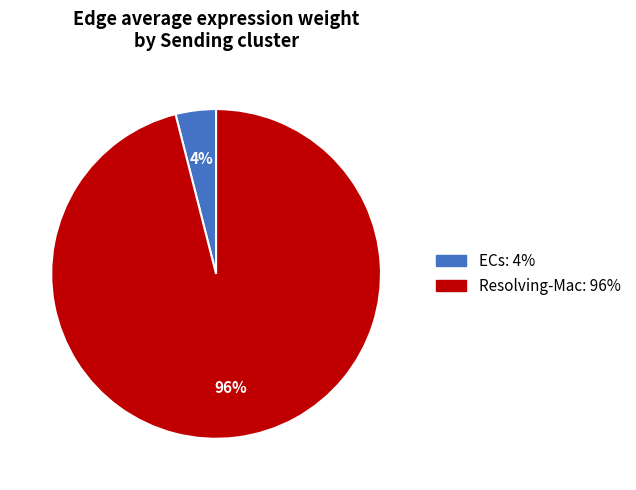

Count the number of slices in the pie.

2